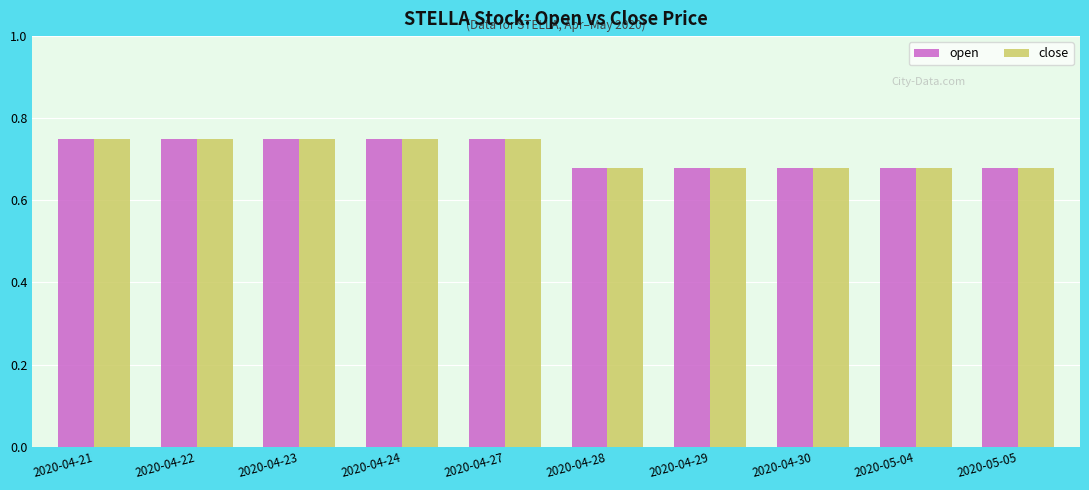

At how many categories does at least one series exceed 0?

10